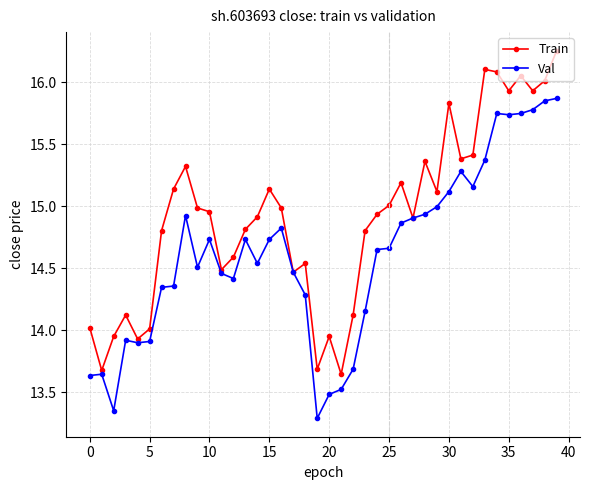

What is the difference between the second highest and second lowest values in the Train series?

2.4